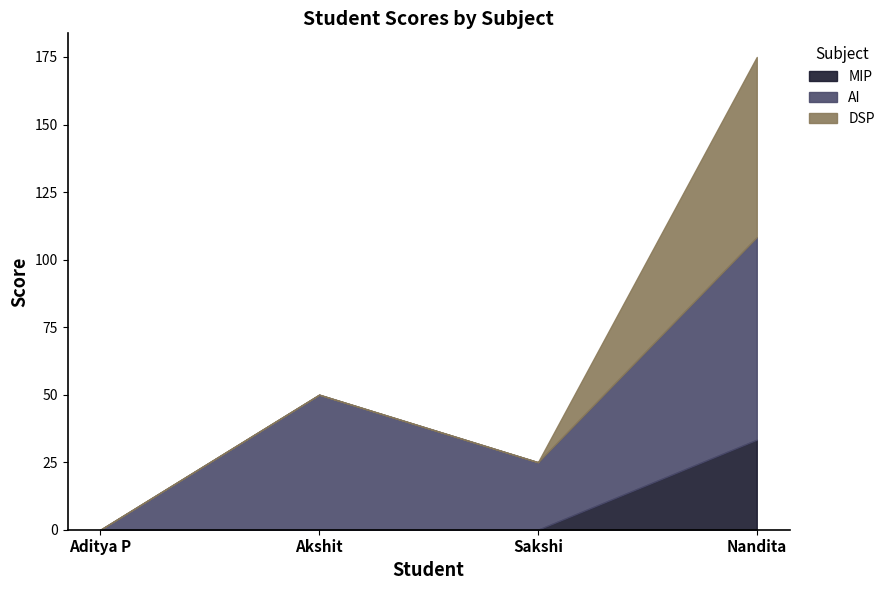

List the labels in order of DSP value, smallest first.

Aditya P, Akshit, Sakshi, Nandita